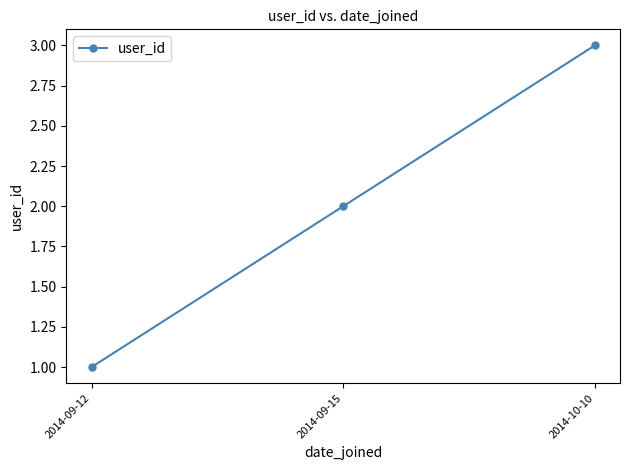

What is the average value?

2